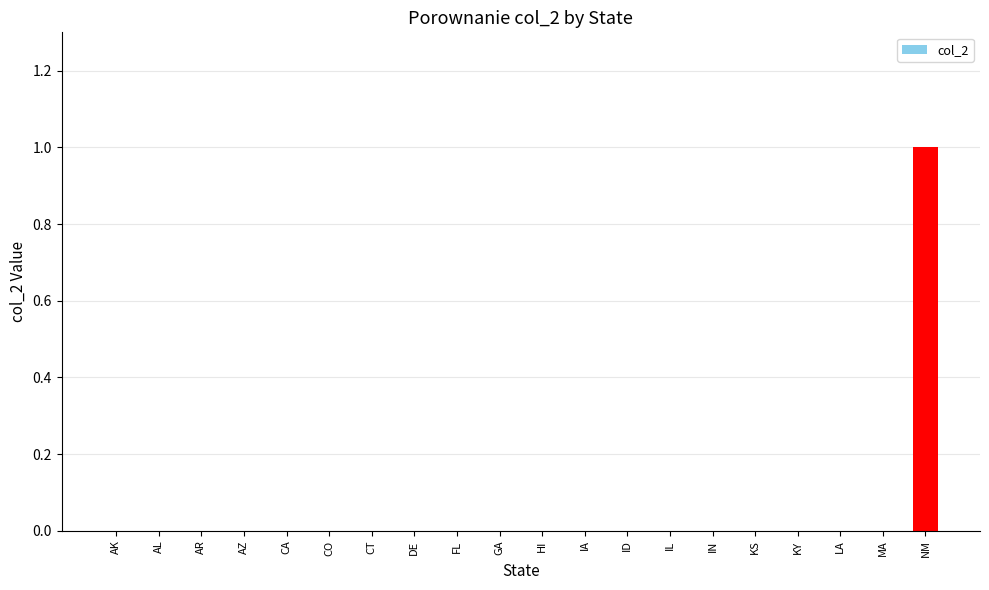

Which label corresponds to the largest value in the chart?

NM